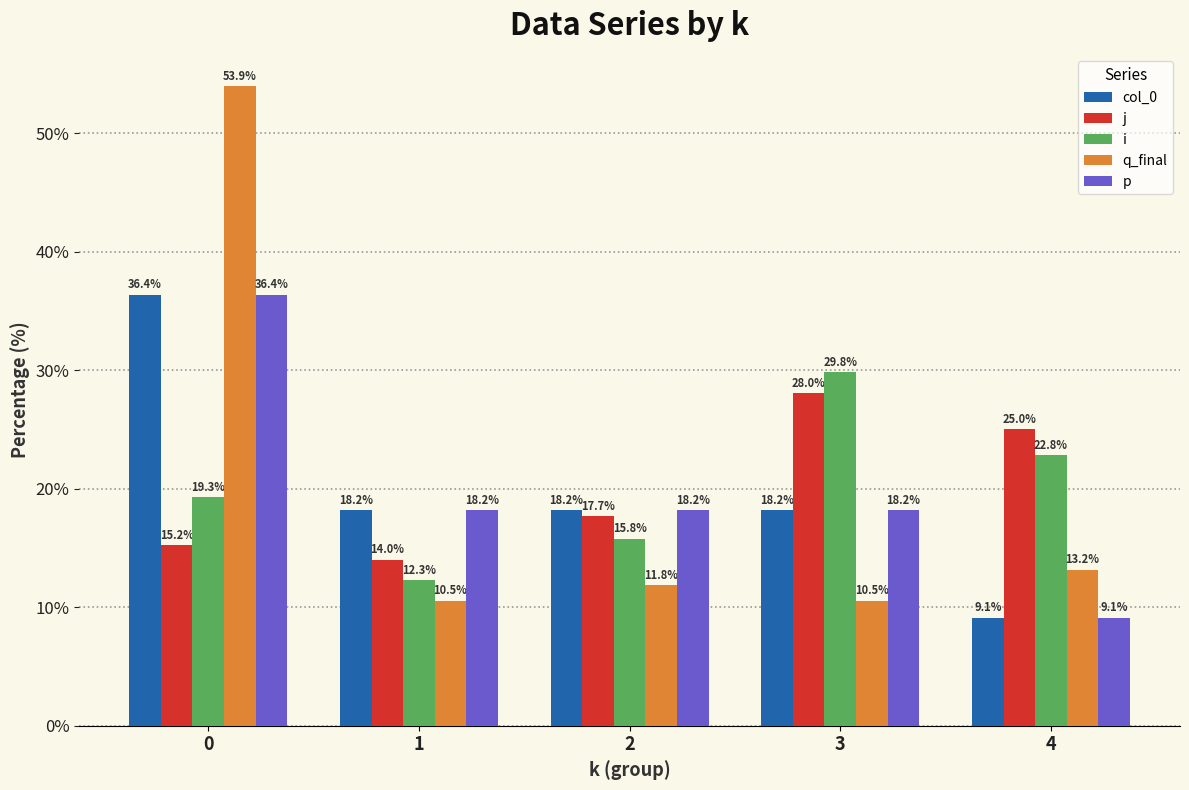

Which series has the largest range (max minus min)?

q_final